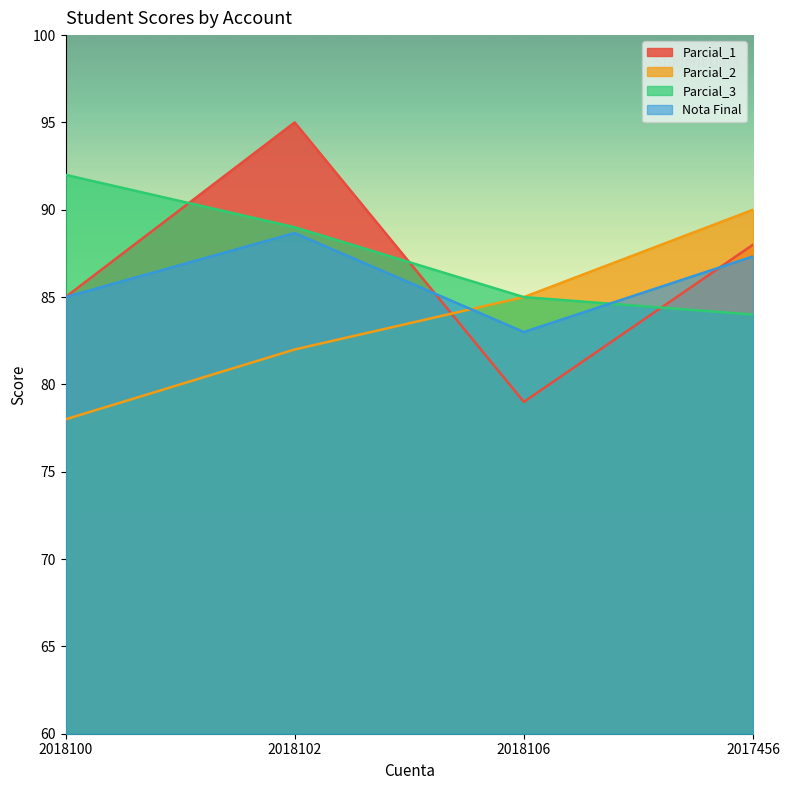

How many interior local peaks does the Nota Final series have?

1